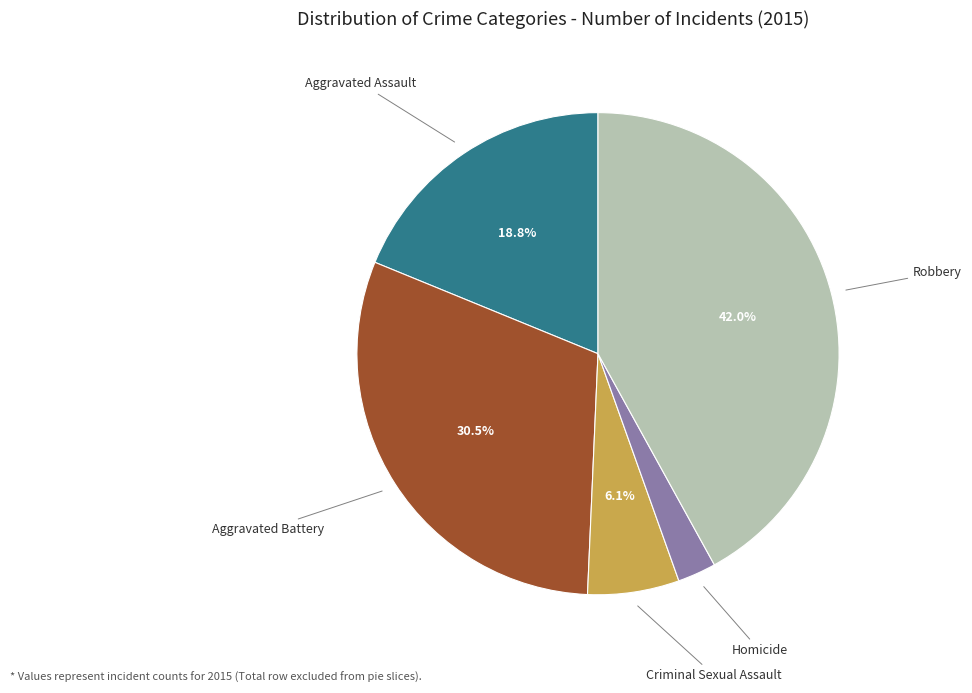

Rank the categories by value from lowest to highest.

Homicide, Criminal Sexual Assault, Aggravated Assault, Aggravated Battery, Robbery